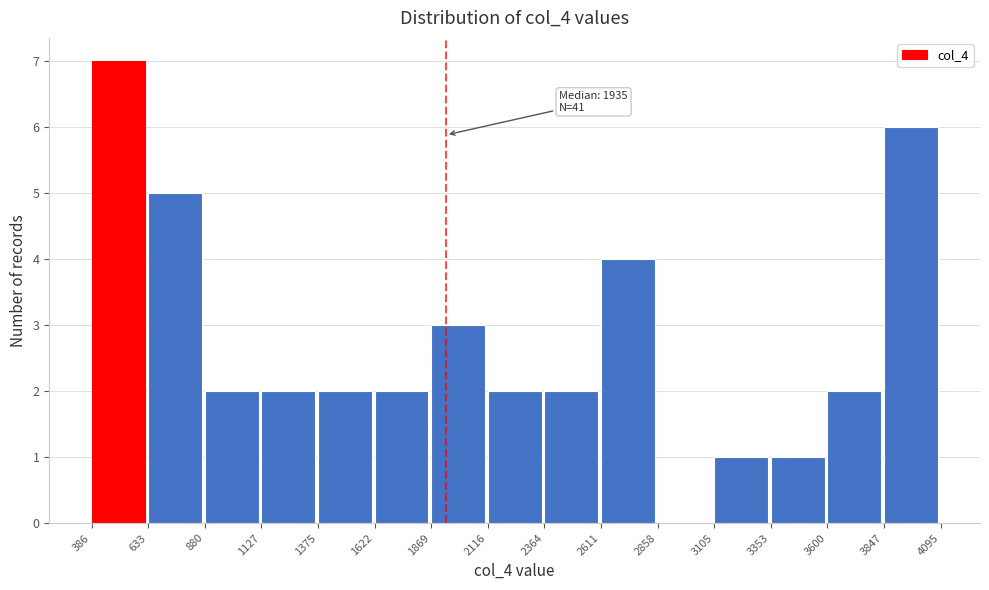

Over which range of the x-axis is the bar tallest?

386 to 633